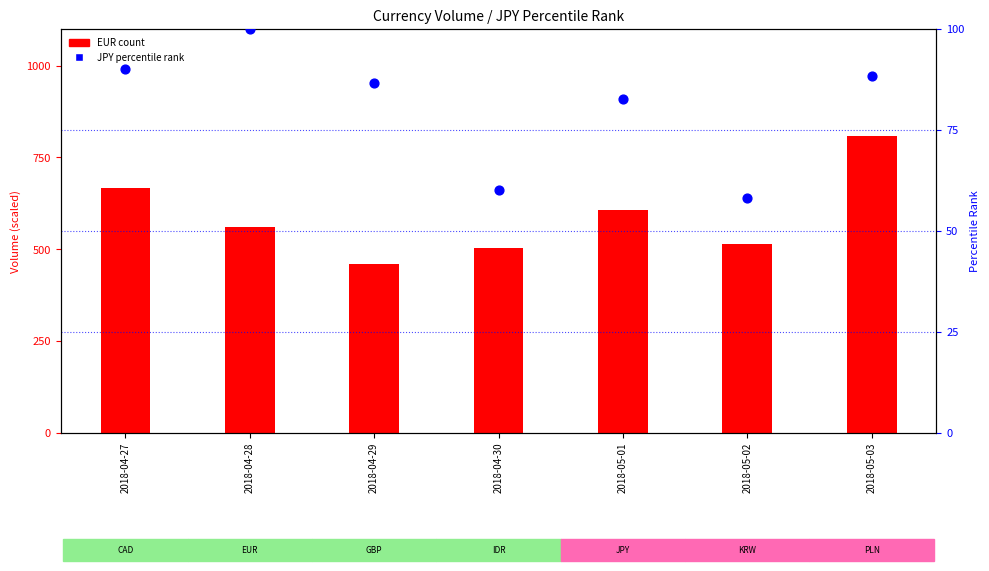

Is the value of EUR (count) at 2018-05-01 greater than the value of JPY percentile rank at 2018-05-02?

Yes